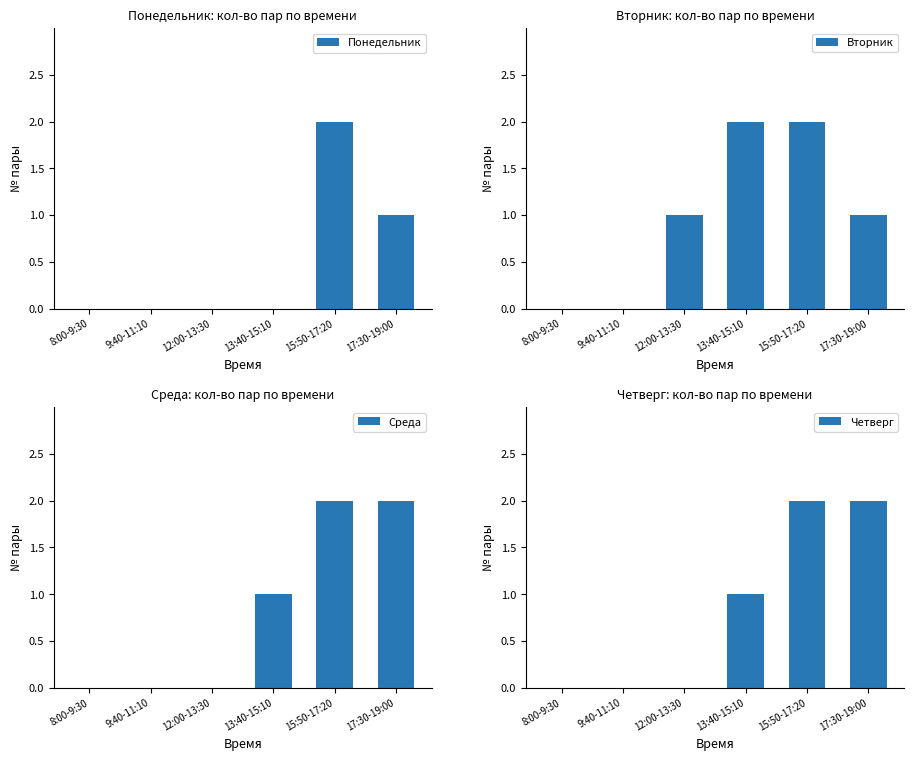

Count the number of categories in the chart.

6